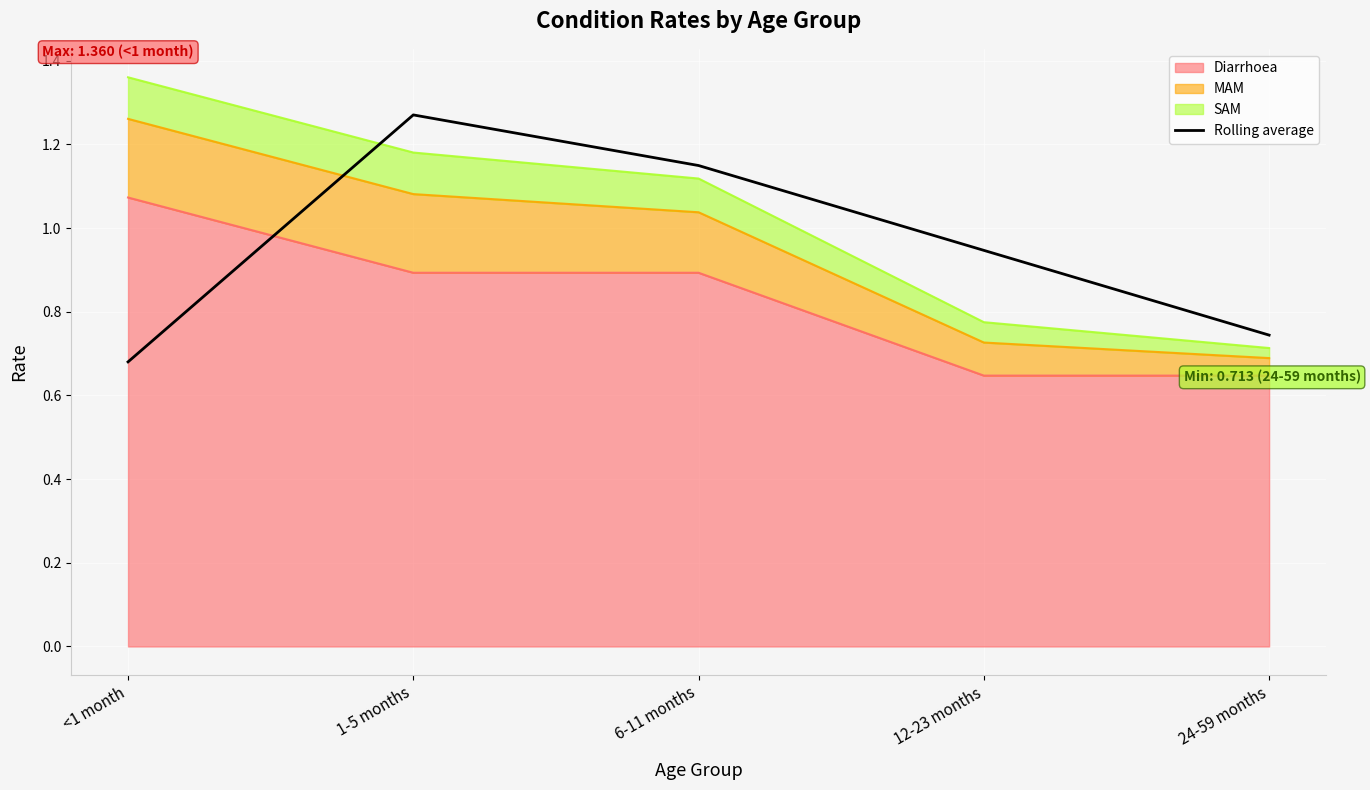

How many points are higher than both their immediate neighbors (excluding endpoints)?

1